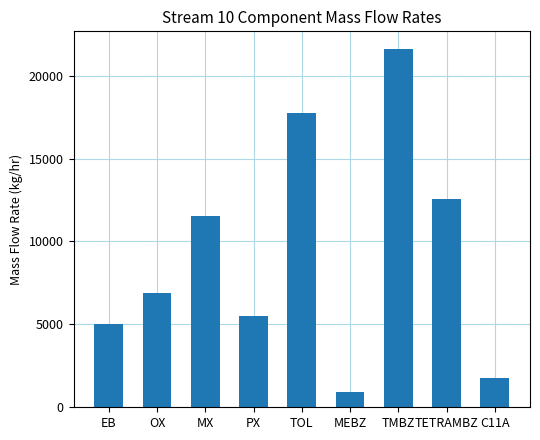

Approximately how many times larger is the value at TMBZ compared to TOL?

1.2